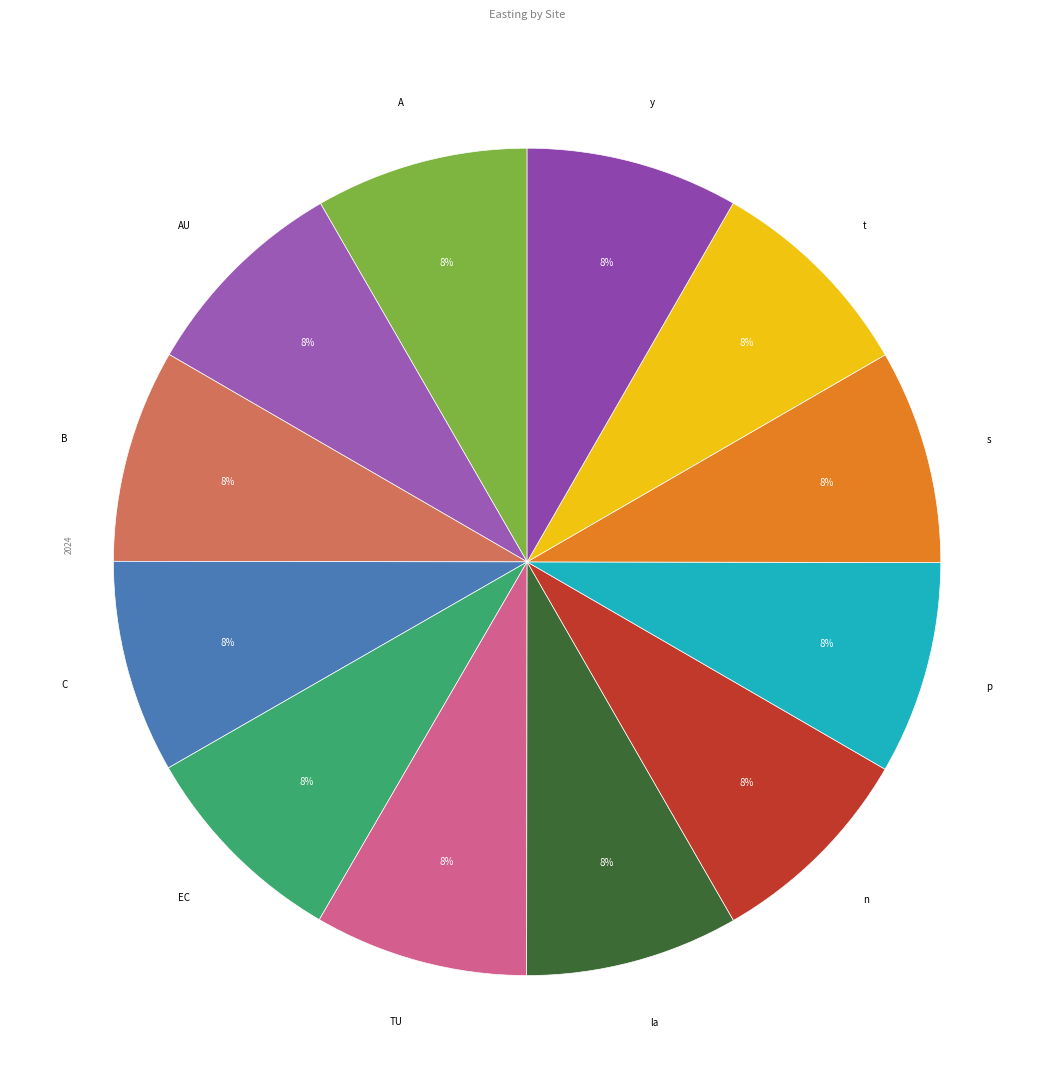

Which category has the biggest portion of the pie?

s